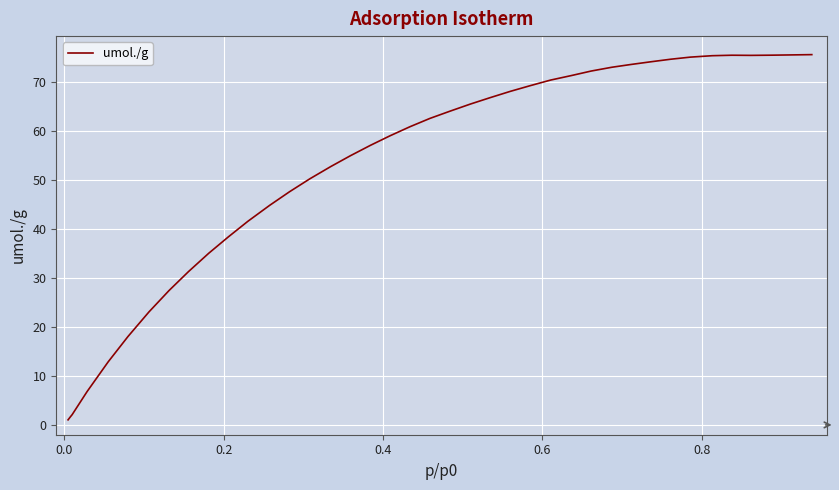

What is the difference between the maximum and minimum values?

74.5